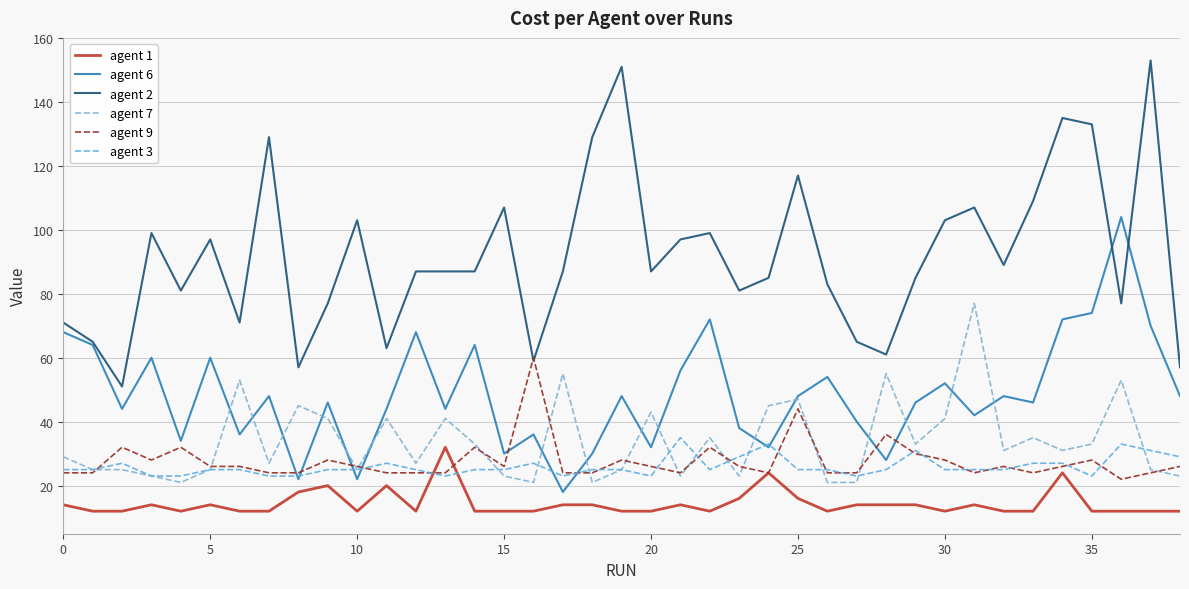

What is the smallest value displayed?

12